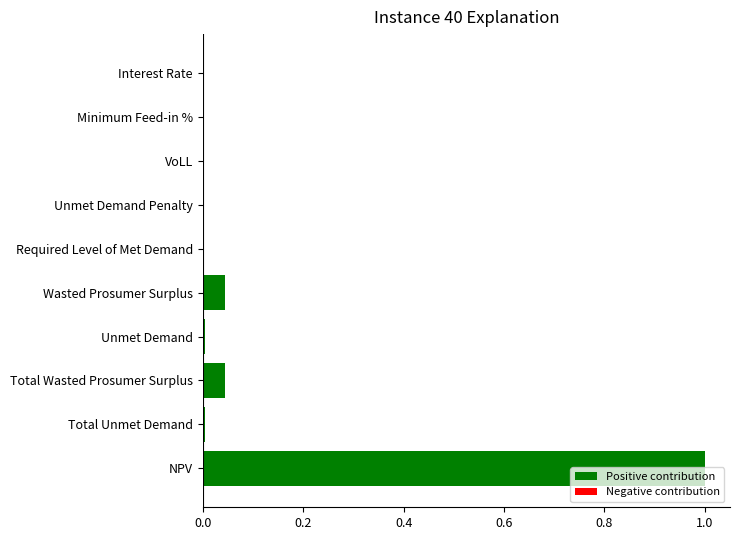

The chart shows a value of 0.0 at VoLL. True or false?

True